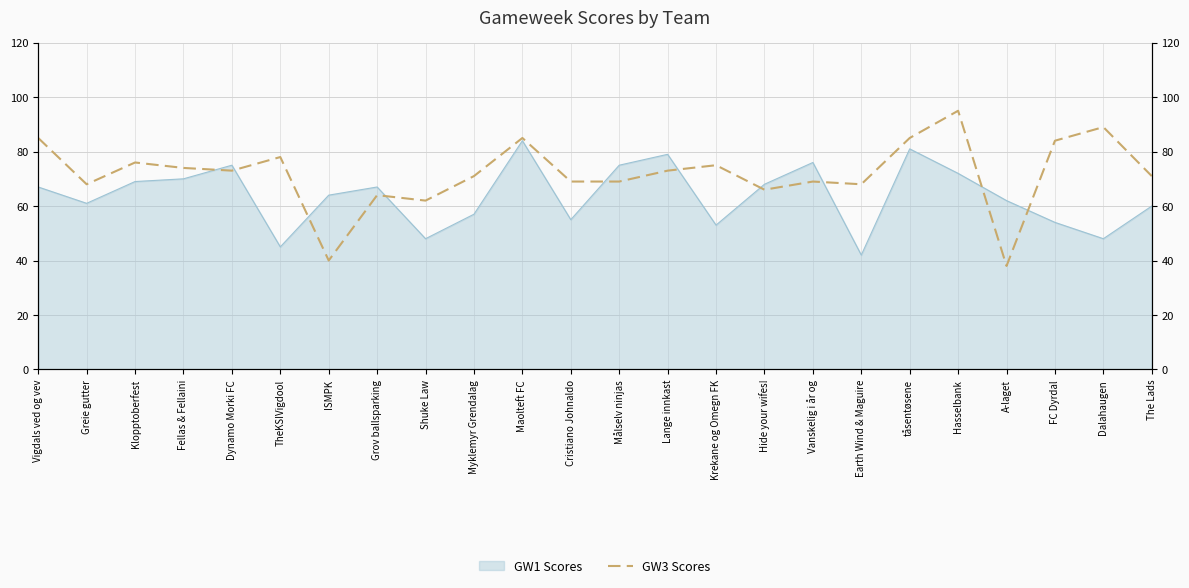

Which has a higher value, Hasselbank or Earth Wind & Maguire?

Hasselbank